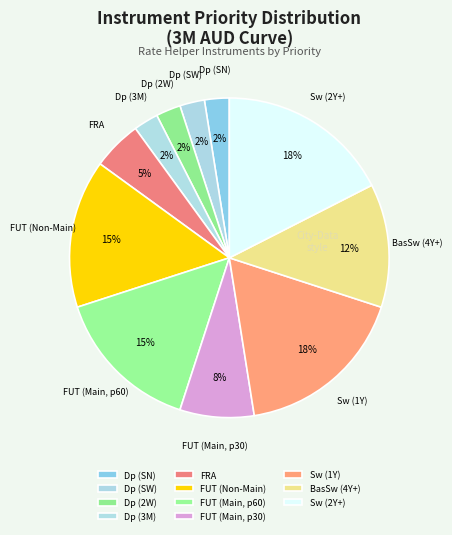

Which has a higher value, FUT (Main, p30) or Sw (2Y+)?

Sw (2Y+)